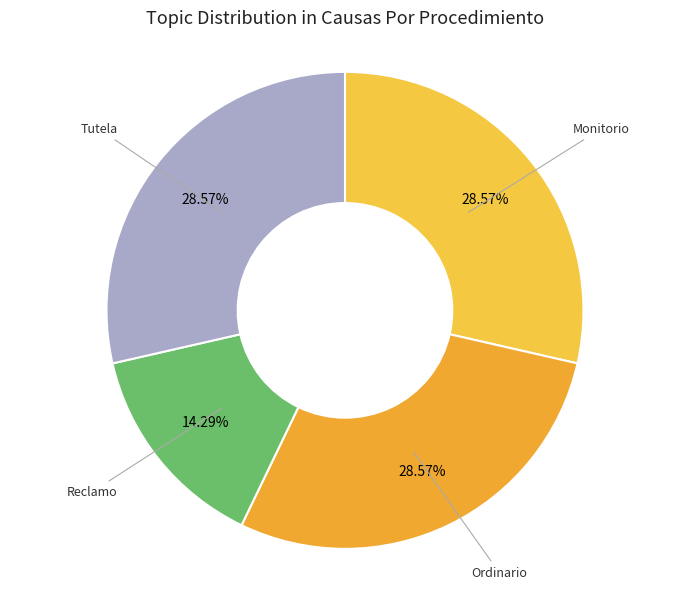

How many segments does this pie chart have?

4